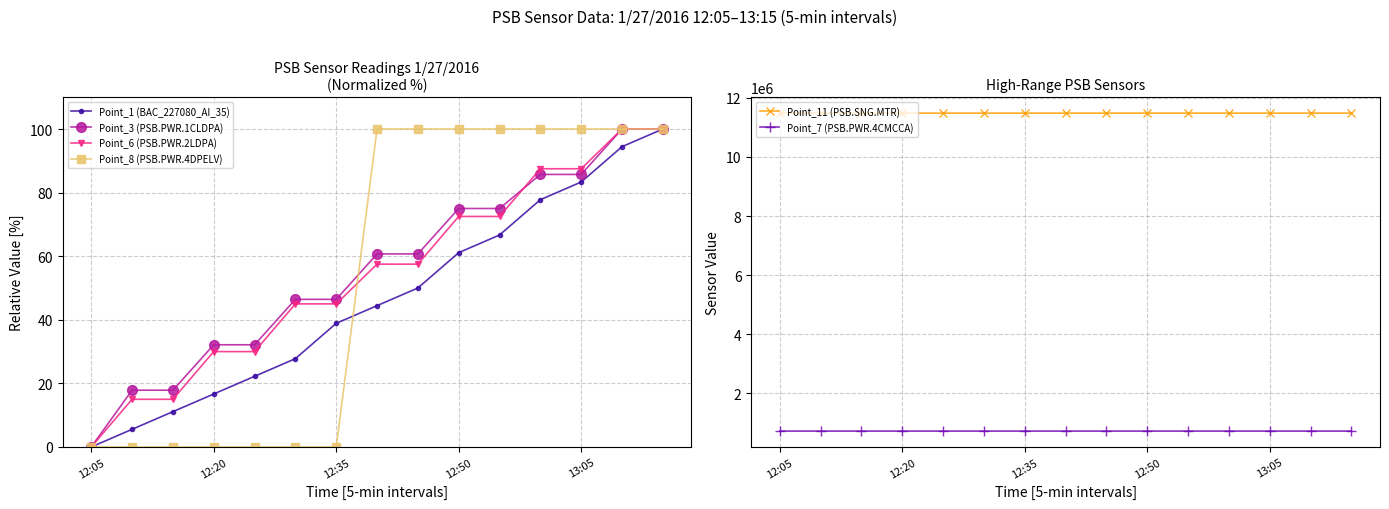

True or false: Point_11 (PSB.SNG.MTR) and Point_3 (PSB.PWR.1CLDPA) intersect in this chart.

False